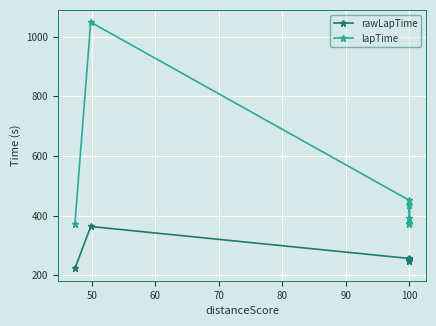

Which series has the widest spread of values?

lapTime